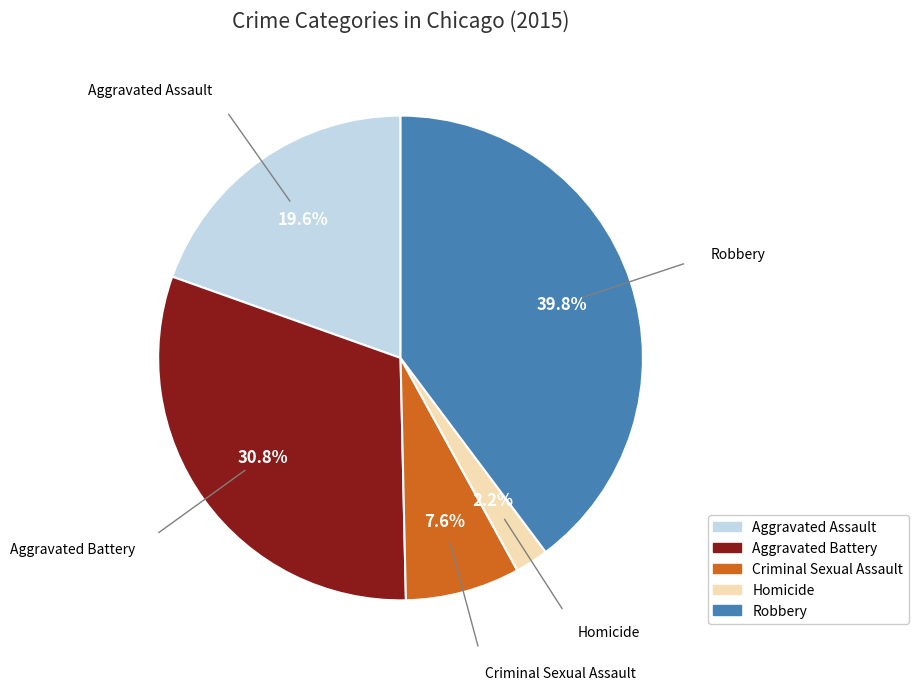

Which has a higher value, Robbery or Aggravated Battery?

Robbery